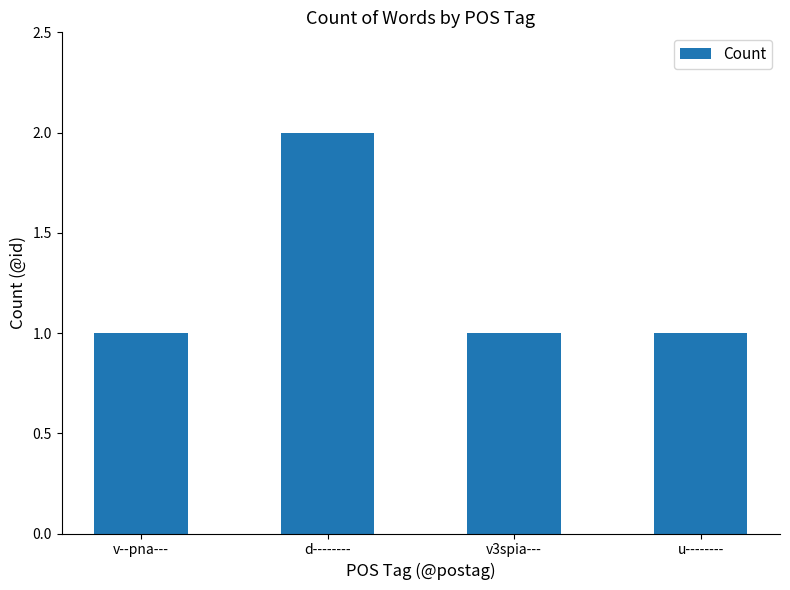

The chart shows a value of 1 at v3spia---. True or false?

True